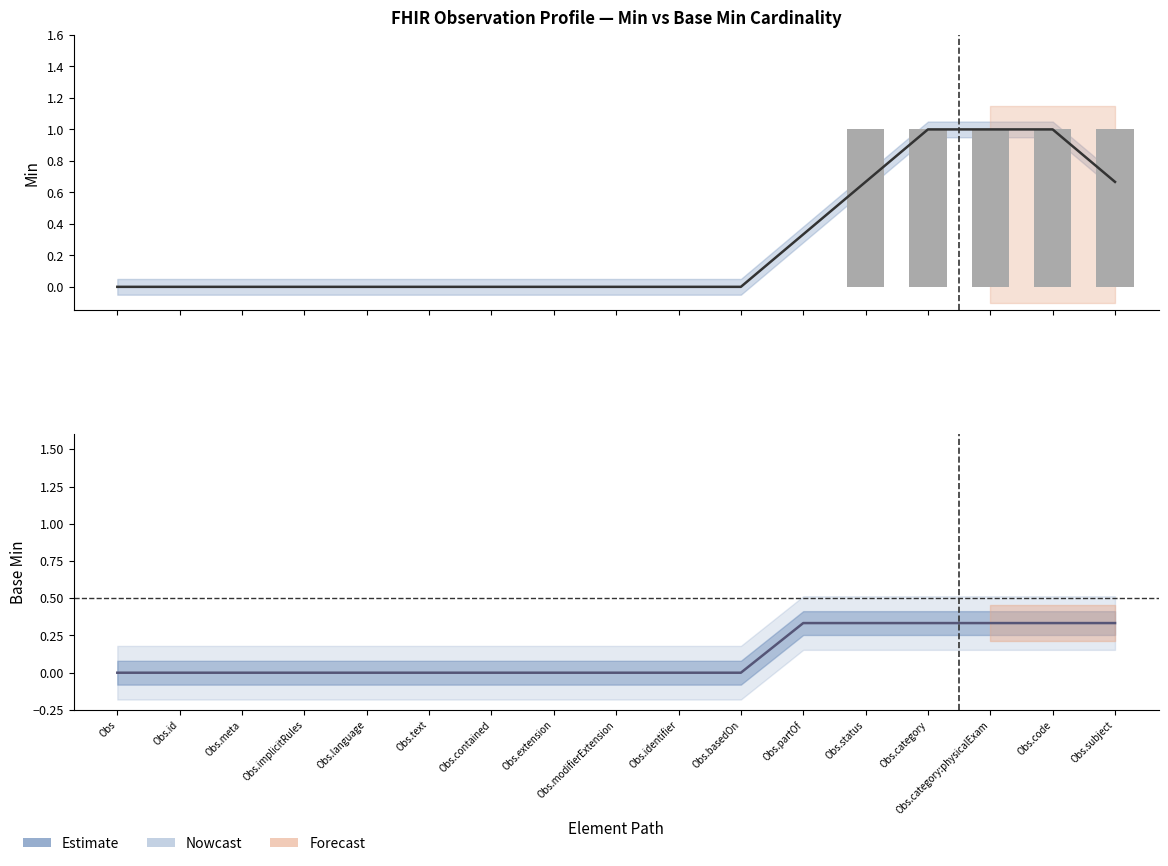

Which category has the highest value in the Base Min (Estimate) series?

Obs.partOf